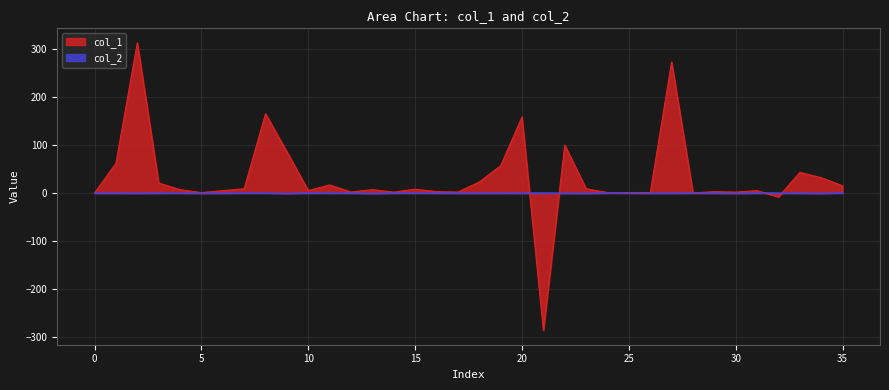

True or false: col_2 and col_1 intersect in this chart.

True